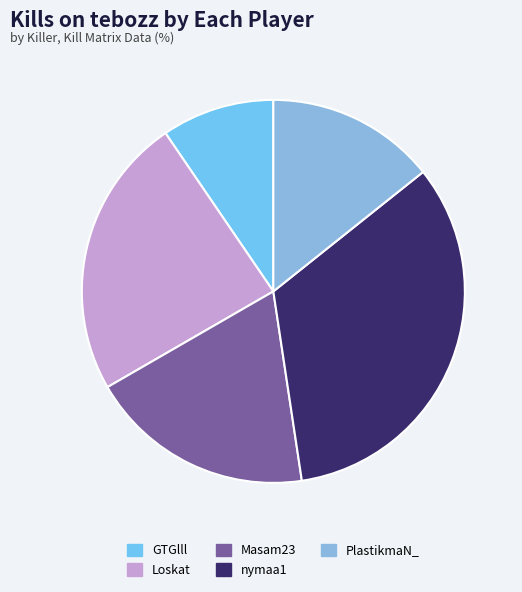

How many slices are in this pie chart?

5